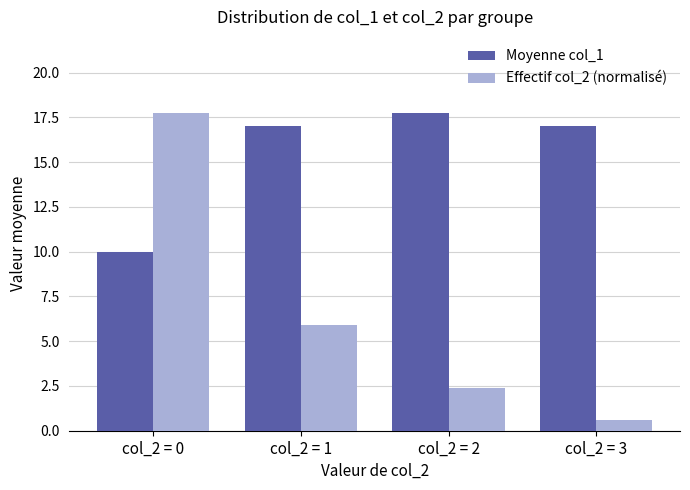

What is the value of the Effectif col_2 (normalisé) bar at the 4th from the left?

0.6